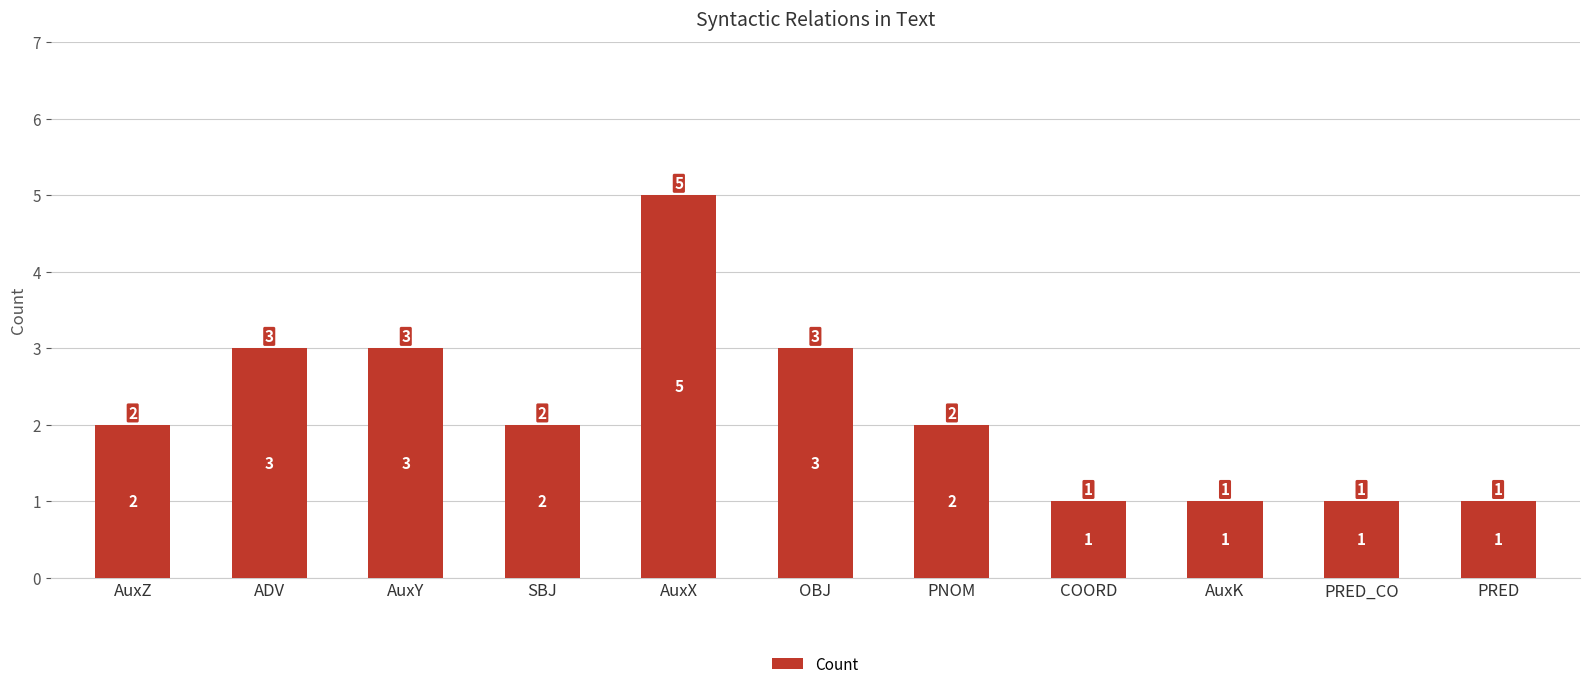

What is the difference between the maximum and minimum values?

4